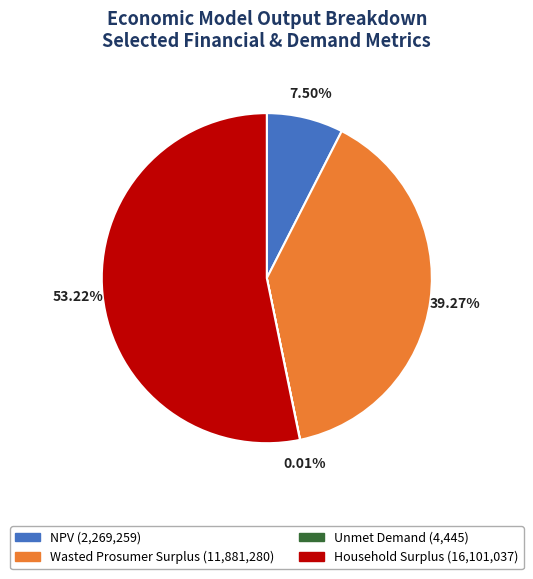

To the nearest percent, what percentage of the pie is Wasted Prosumer Surplus?

39%